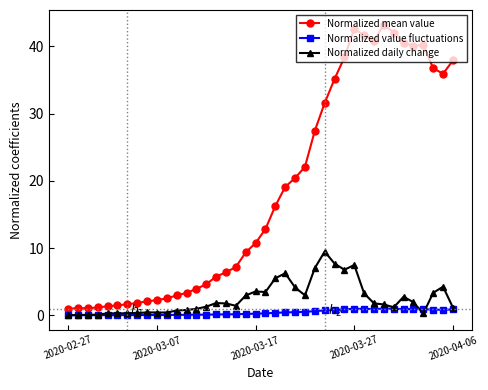

Which series has the widest spread of values?

Normalized mean value